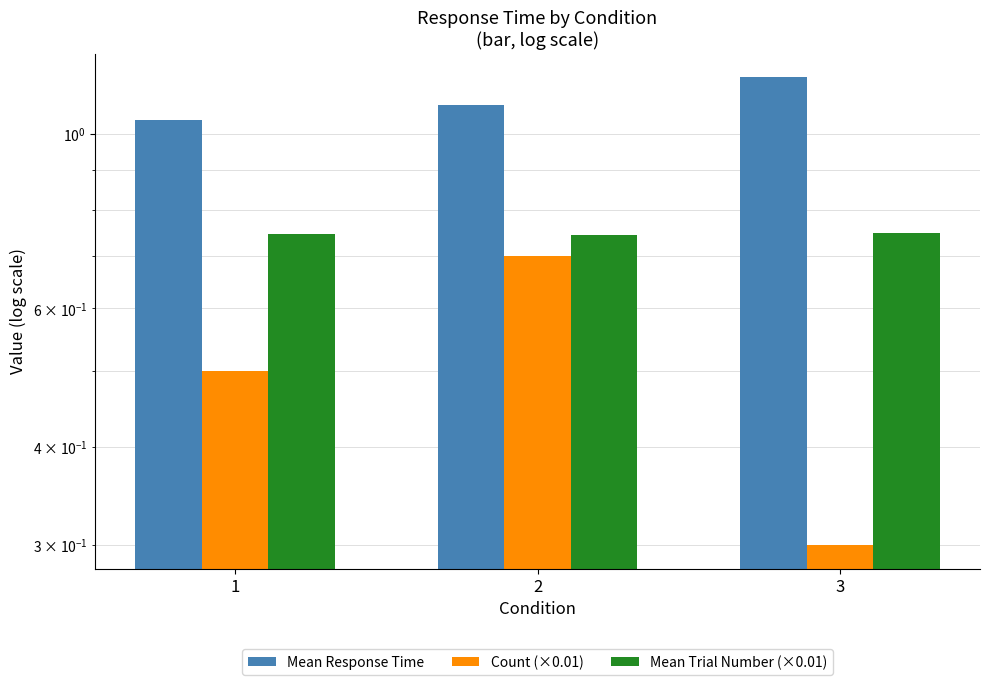

What is the minimum value shown in the chart?

0.3